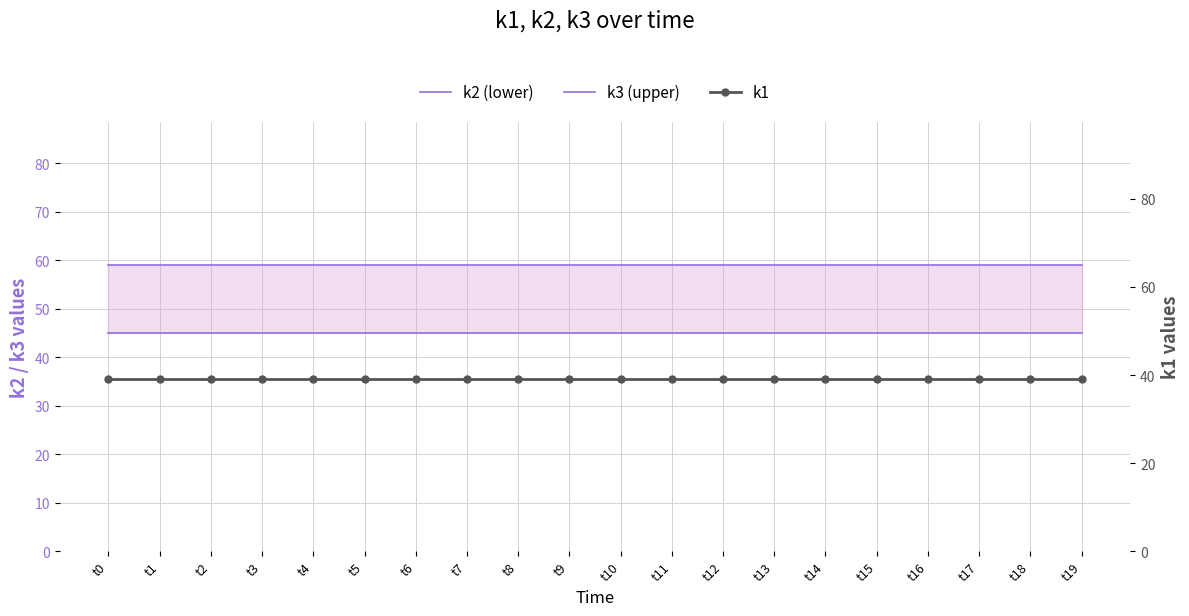

What is the sum of the k2 (lower) values at t16 and t1?

90